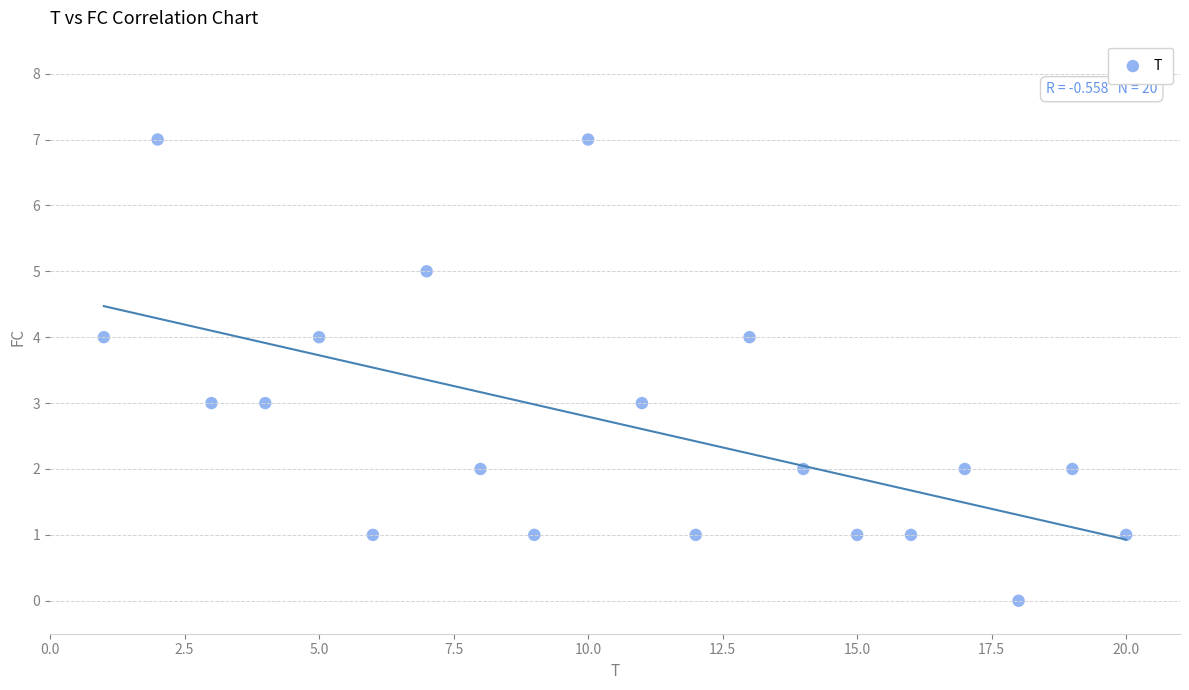

What is the range of Y values (max minus min)?

7